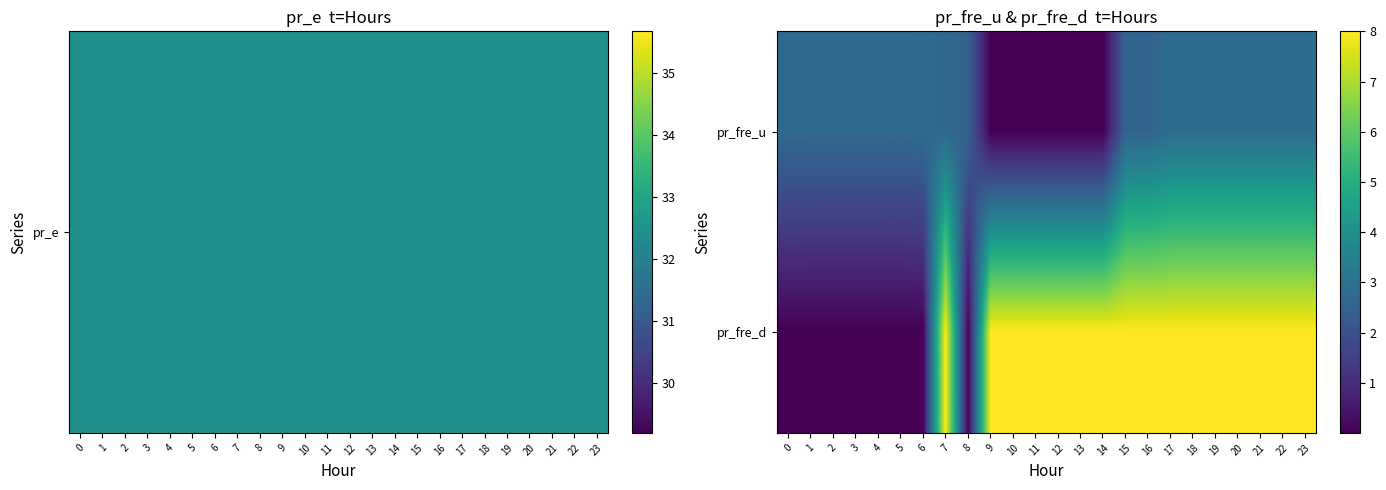

Count the number of categories in the chart.

24